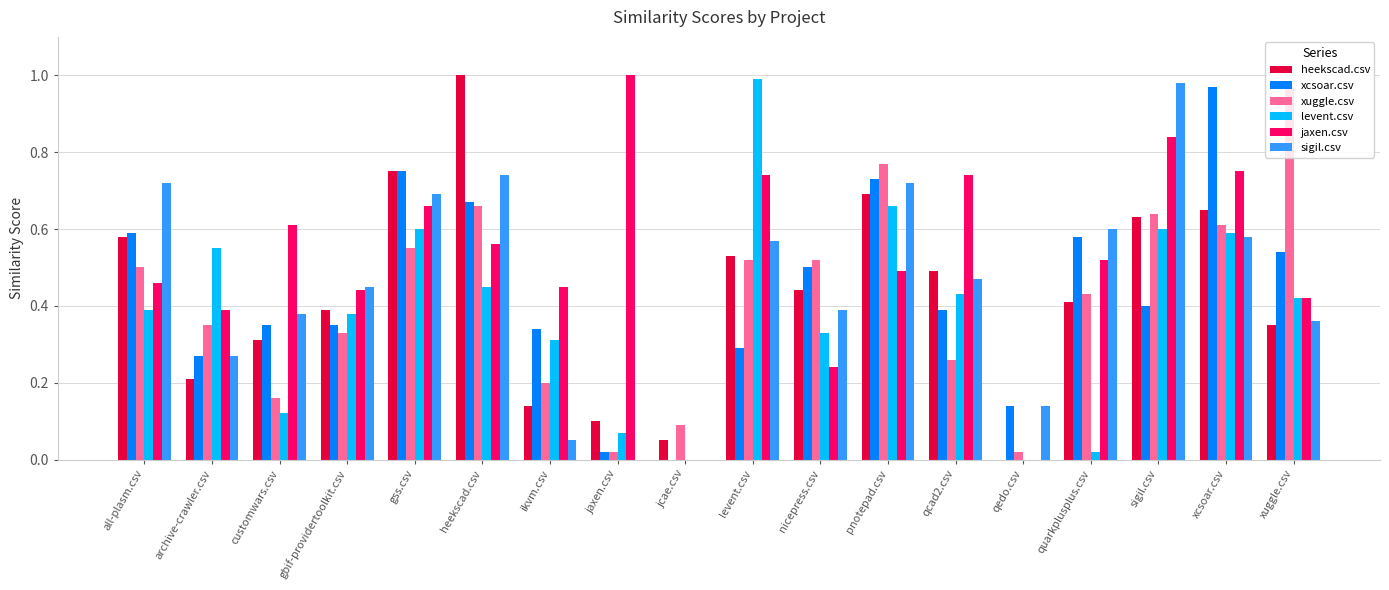

The xcsoar.csv series shows 0.7 at qcad2.csv. True or false?

False